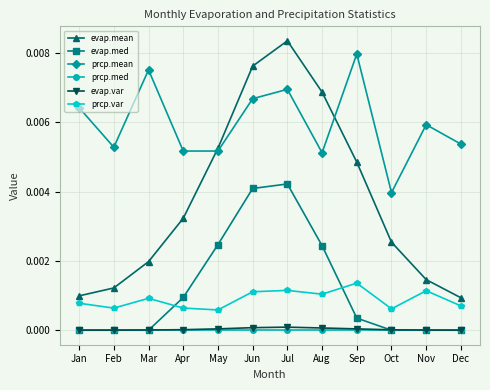

Which category has the highest value across all series?

Jul